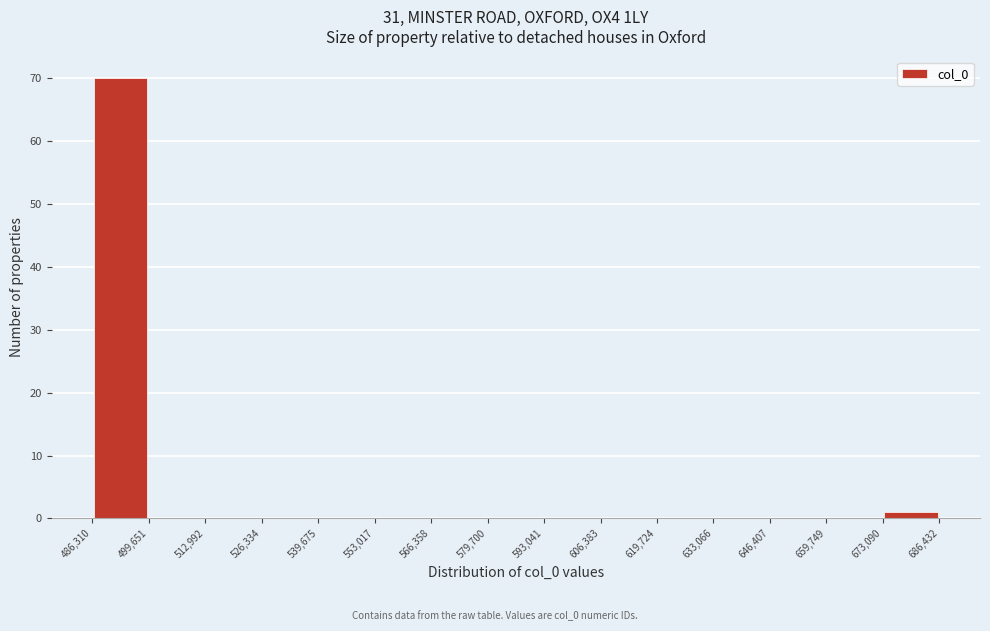

What is the height of the bar covering 673,090 to 686,432 on the x-axis? The values are not printed on the chart, so give them approximately, as read against the axis.

1